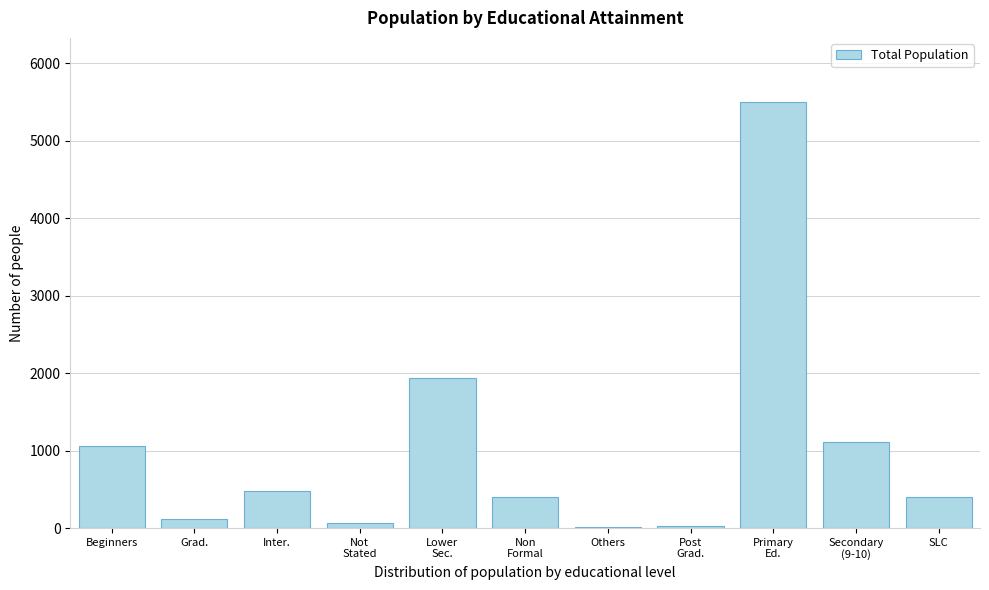

Which has a higher value, Others or Beginners?

Beginners